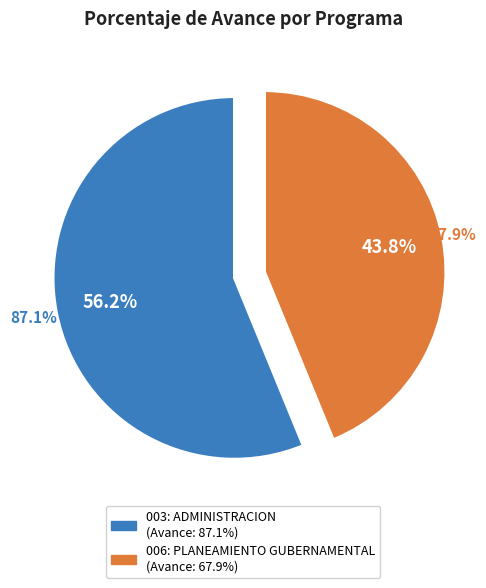

Is 006: PLANEAMIENTO GUBERNAMENTAL the majority of the pie?

No